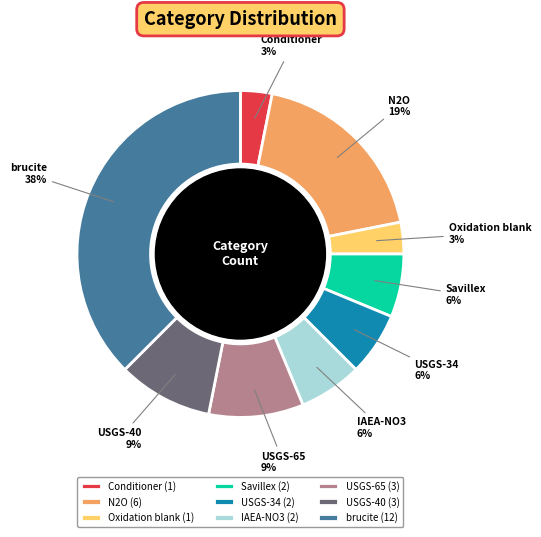

How many segments does this pie chart have?

9